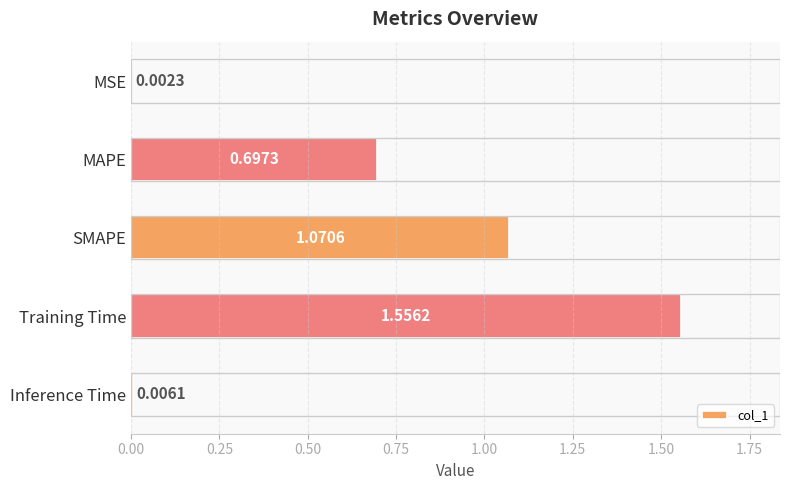

At which category does the chart reach its peak across all series?

Training Time